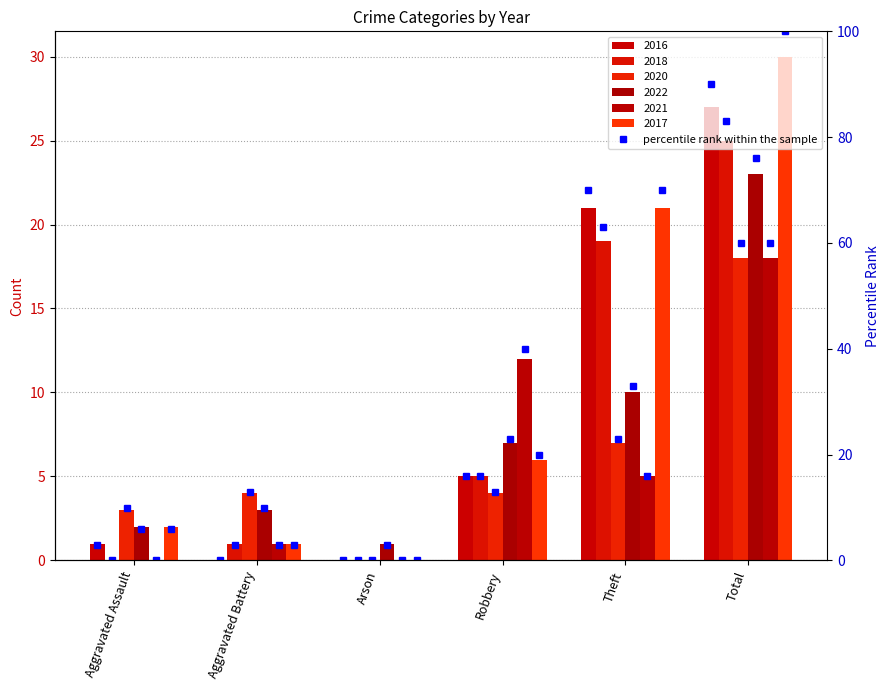

What position from the right is Aggravated Assault?

6